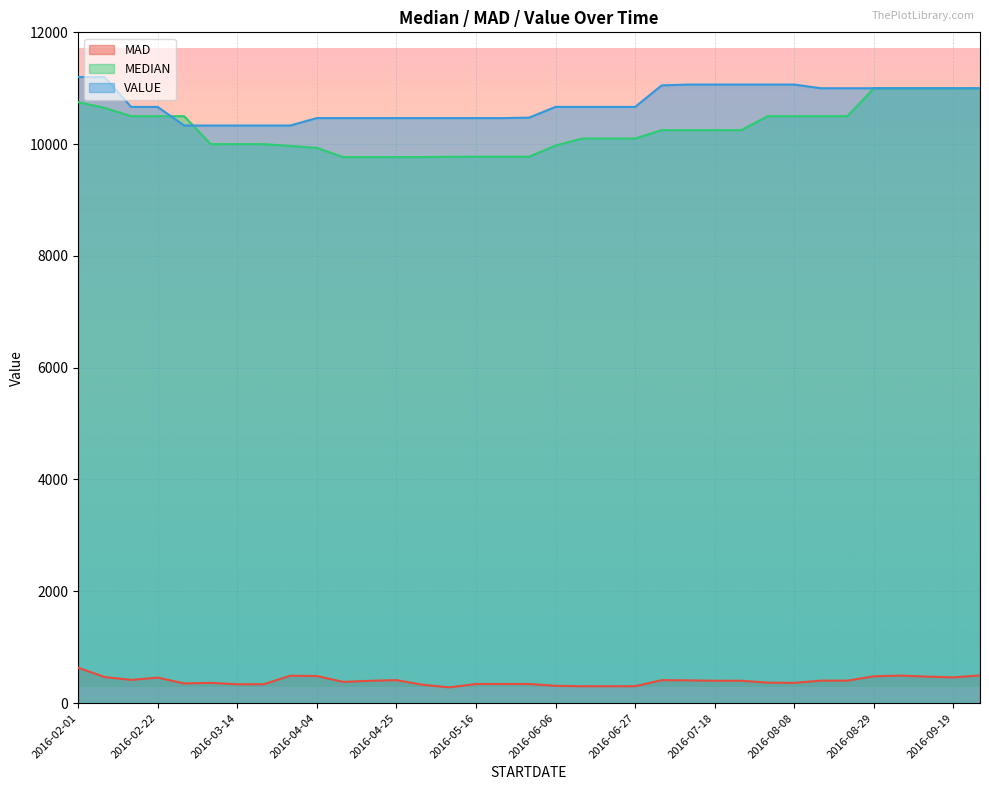

Does the chart display data point markers on the line(s)?

No